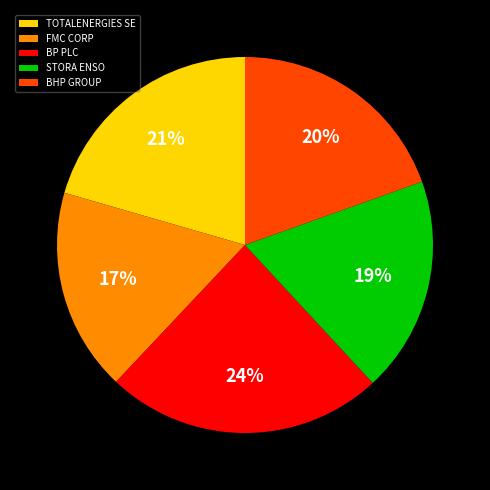

To the nearest percent, what percentage of the pie is STORA ENSO?

19%